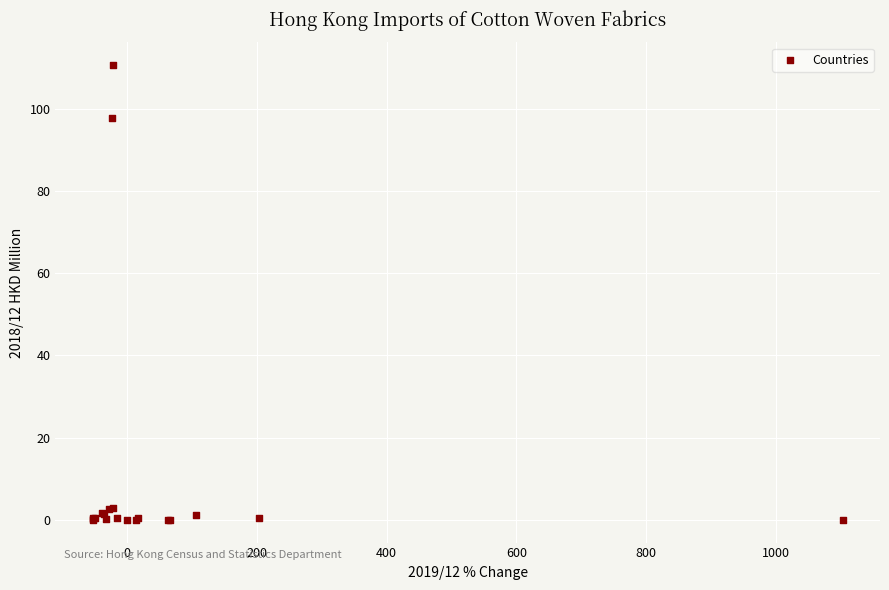

What Y value in the scatter plot is closest to 55?

97.7